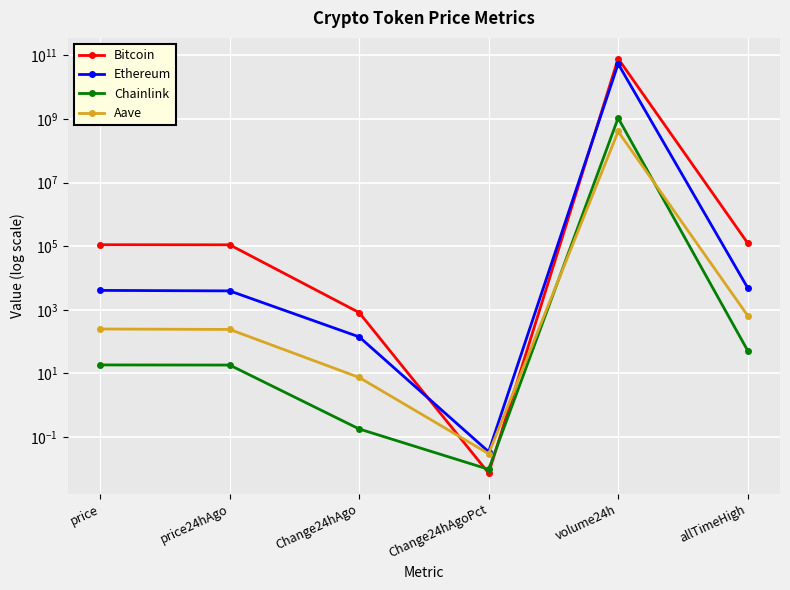

What position from the left is Change24hAgo?

3